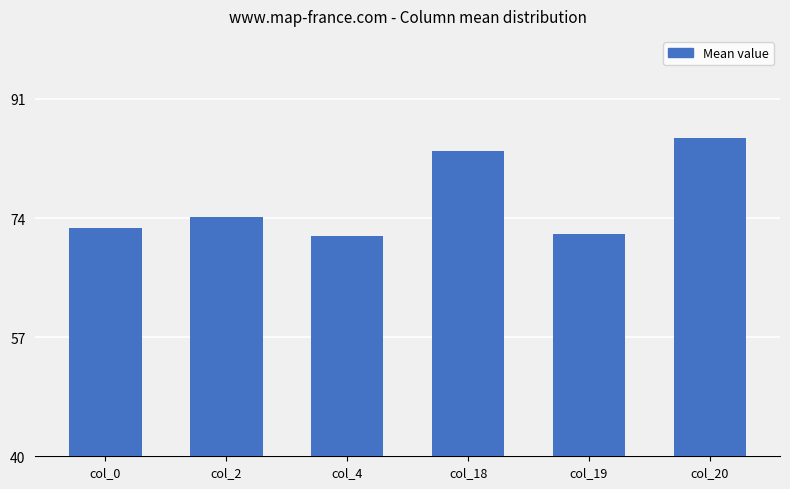

Reading left to right, list all the values displayed in this chart.

col_0=72.6	col_2=74.2	col_4=71.4	col_18=83.6	col_19=71.7	col_20=85.4